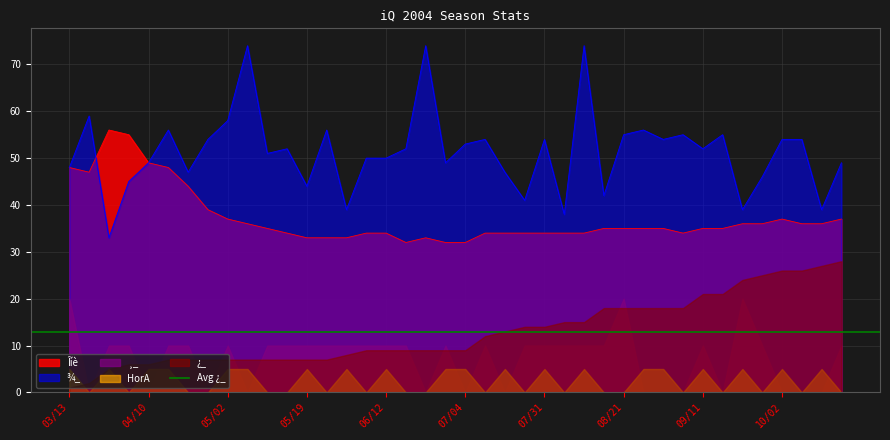

What is the sum of the ¸_ values at 07/27 and 08/14?

2